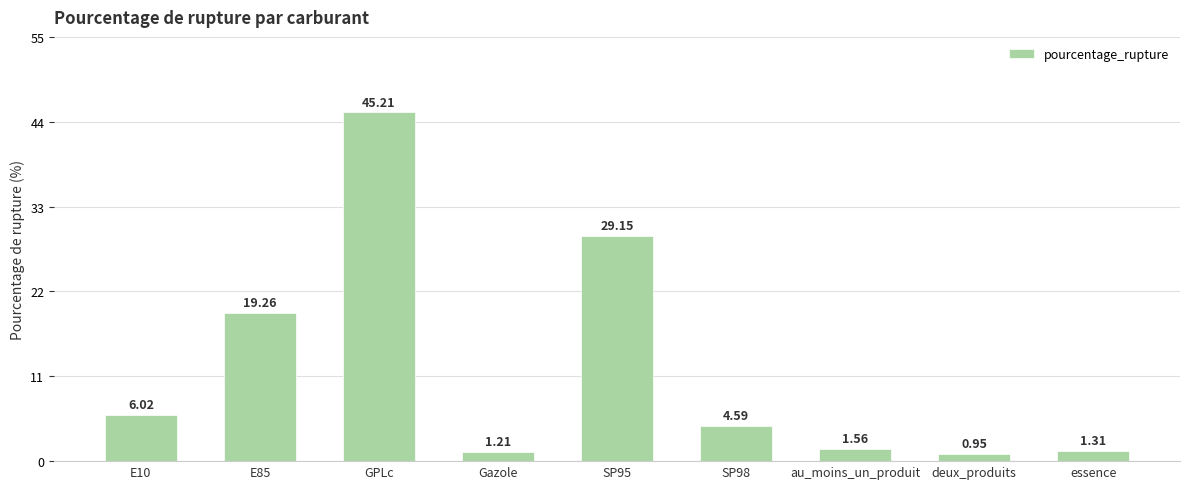

The chart shows a value of 19.3 at E85. True or false?

True